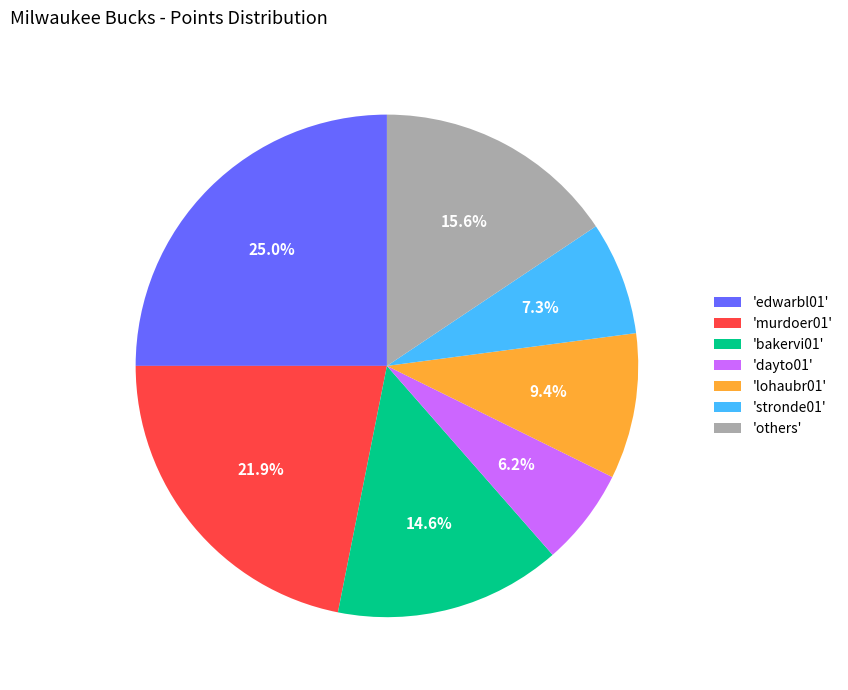

Is there a majority slice in this chart?

No